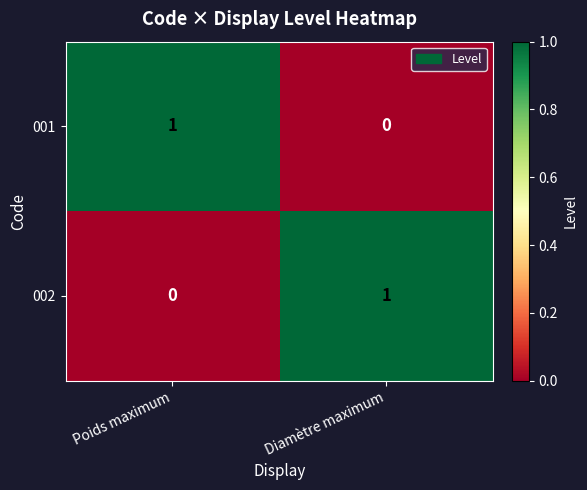

Is it true that 001 equals 1 at Poids maximum?

True